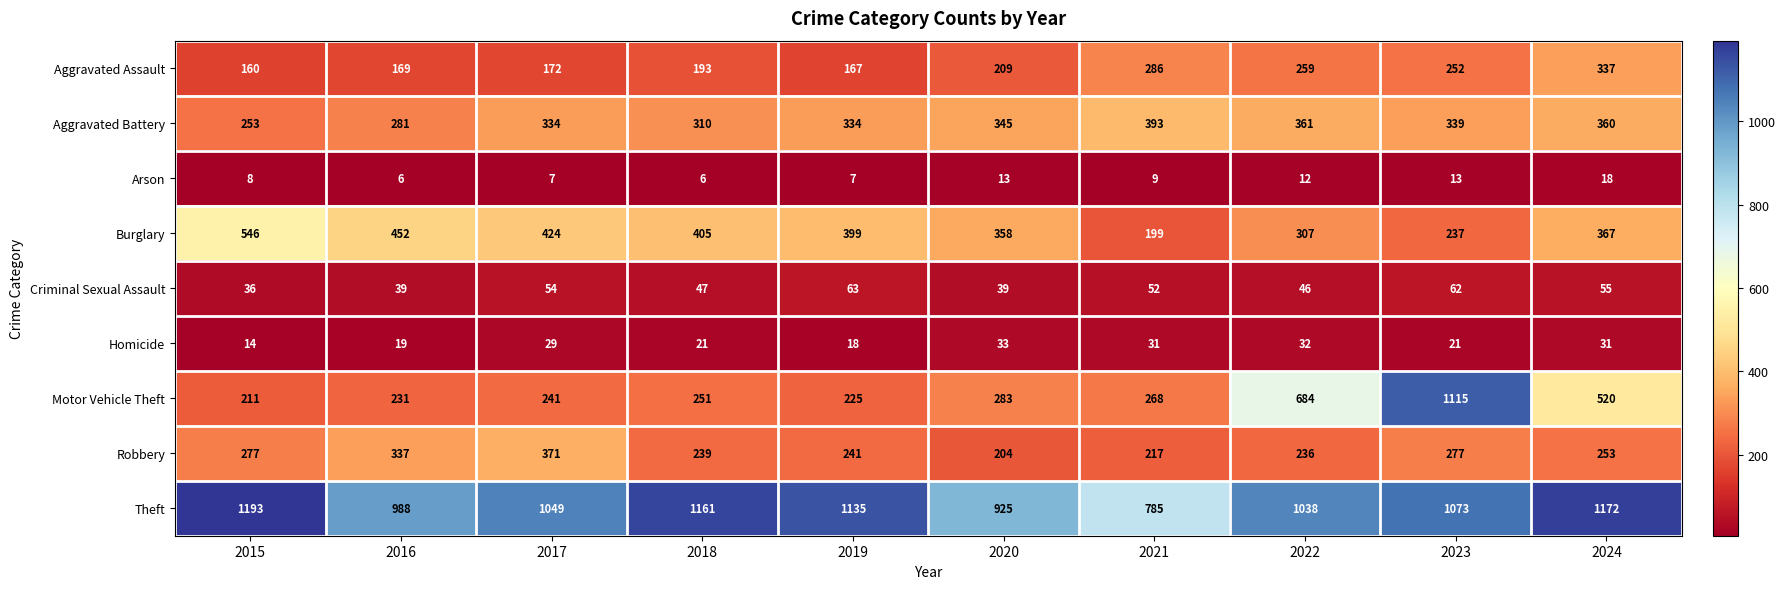

Count the number of data series in this chart.

9